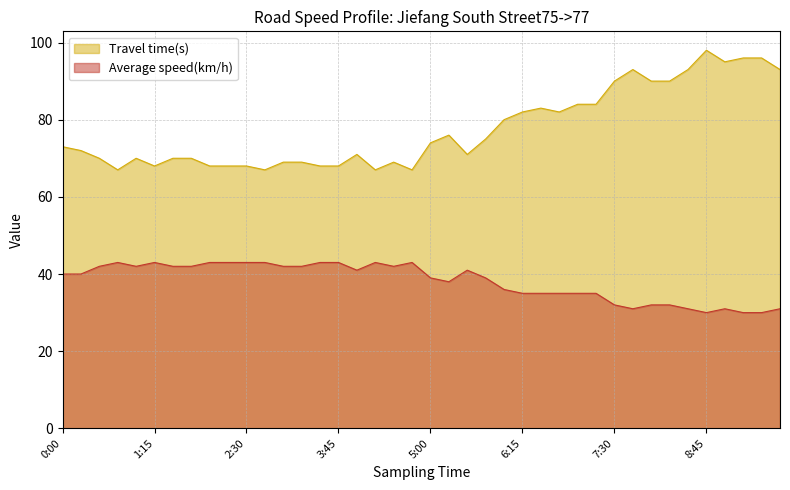

Where does the Average speed(km/h) series first go above 40?

0:30